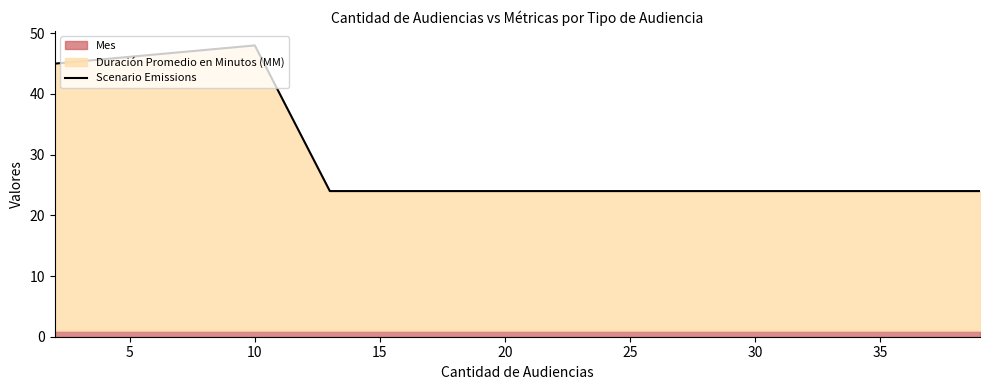

What is the value of the 4th point from the left?

24